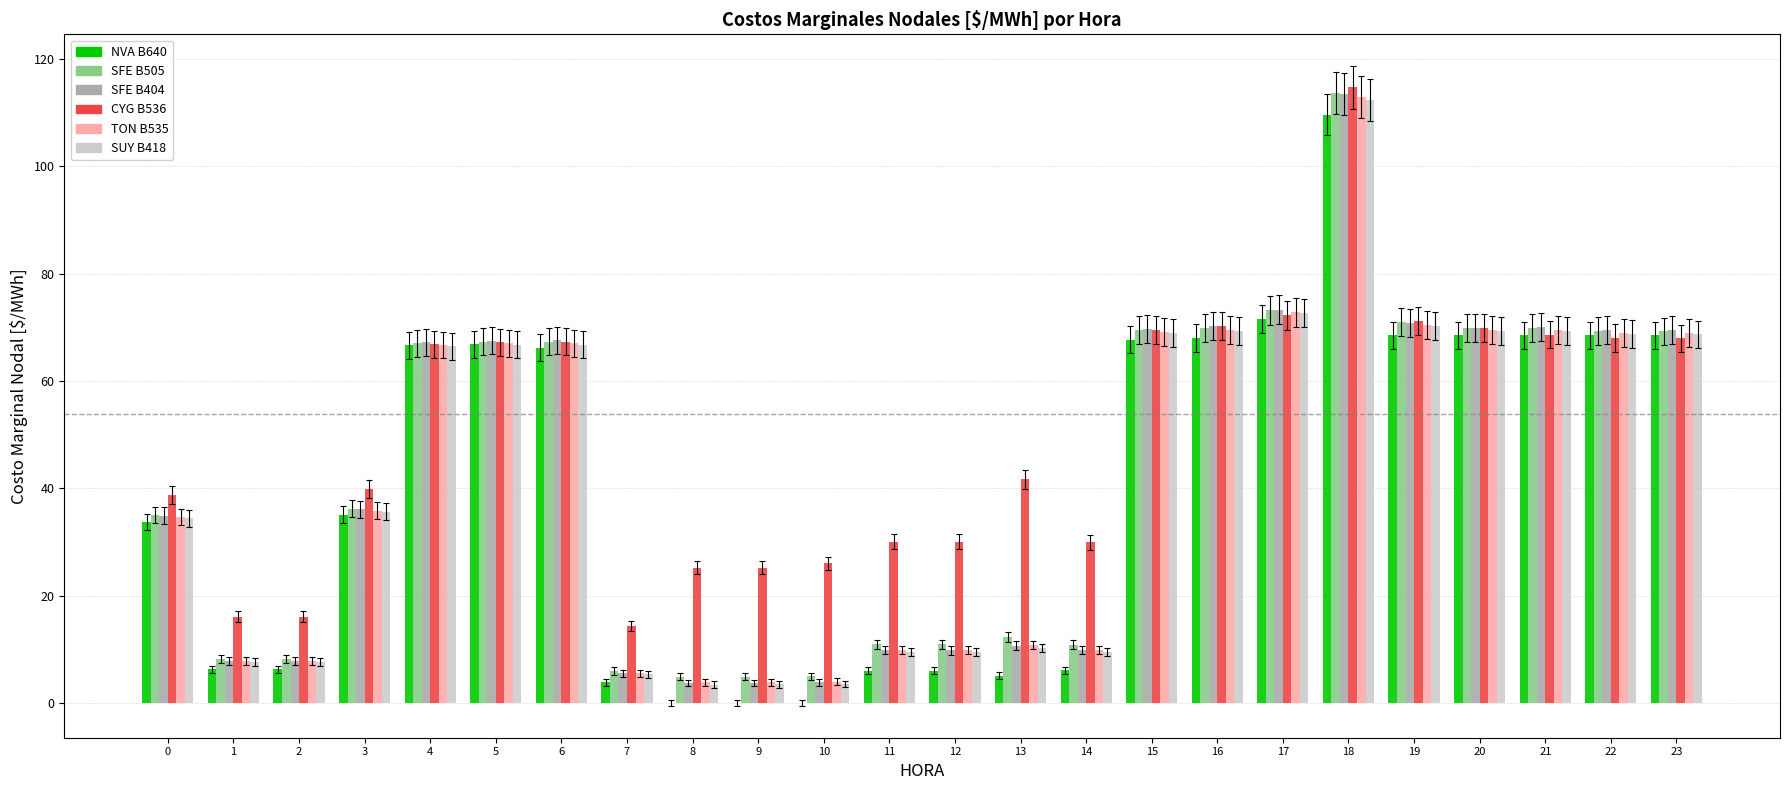

Between 3 and 4, which series saw the biggest shift?

NVA B640